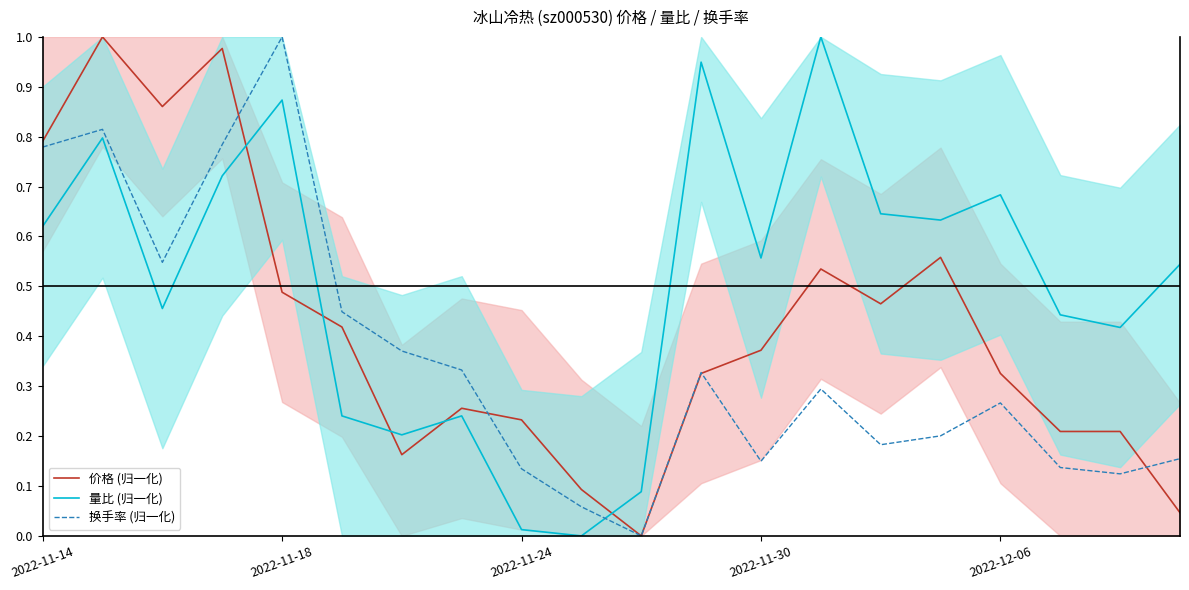

Which series has the largest range (max minus min)?

价格 (归一化)